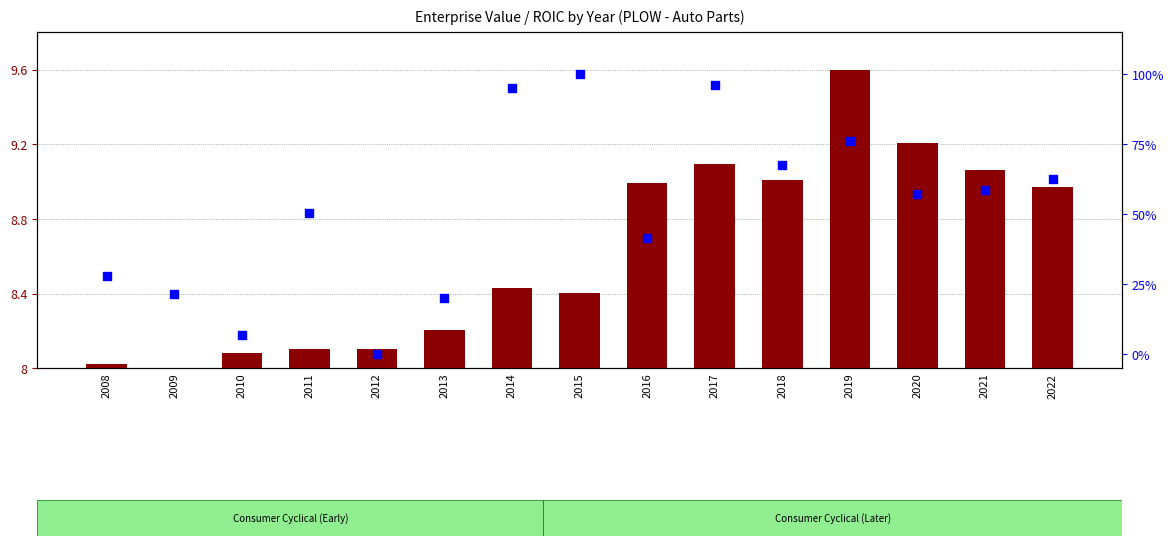

What is the total value across all series at 2019?

85.8